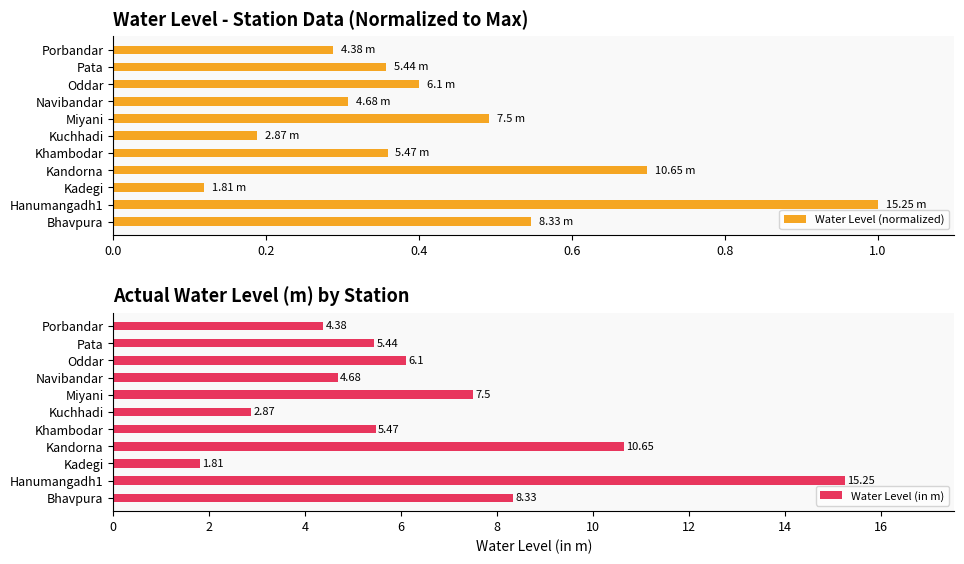

What is the value of the Water Level (normalized) bar at the 10th from the left?

0.4